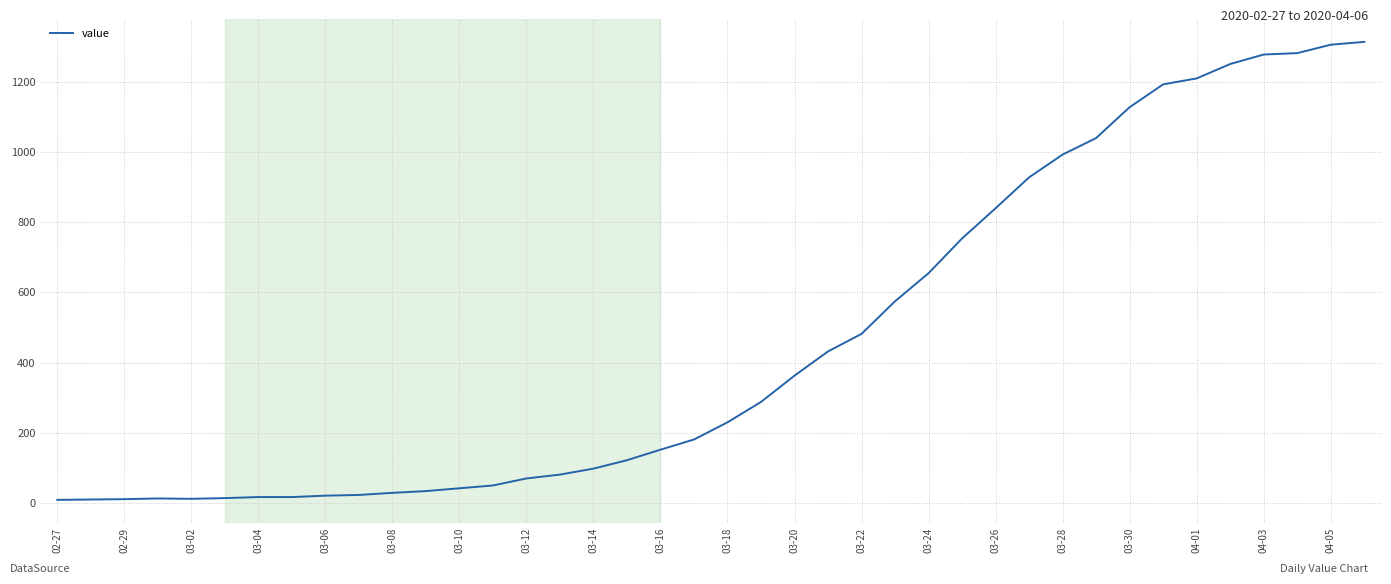

What is the maximum value shown in the chart?

1314